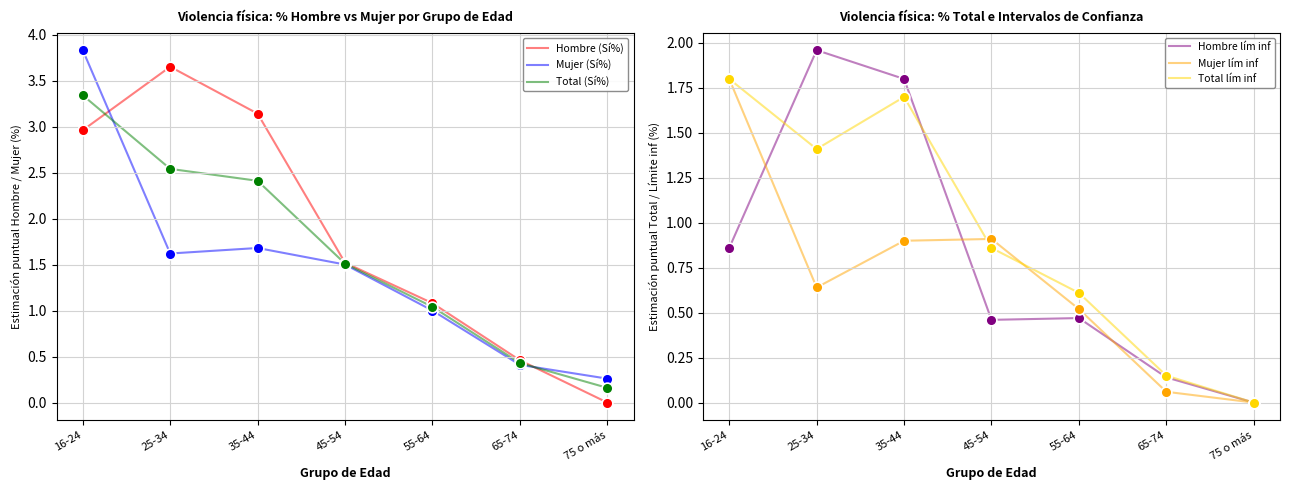

Which series contains the highest Y value?

Mujer (Sí%)